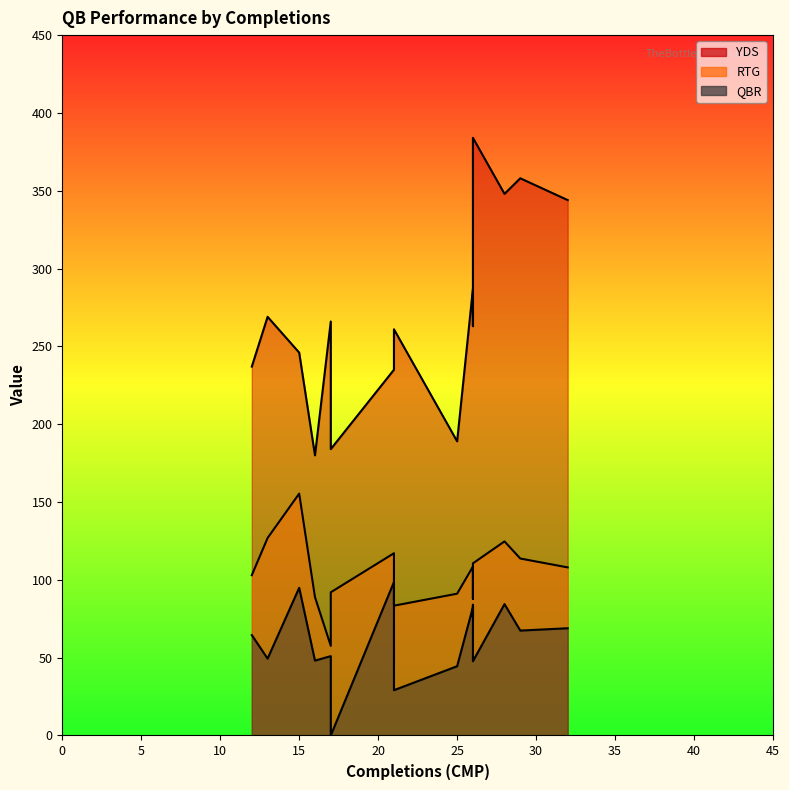

Reading left to right, what are all the values shown in this chart?

YDS: 21=235.0	12=237.0	26=383.0	16=180.0	26=263.0	28=348.0	32=344.0	25=189.0	17=266.0	26=287.0	15=246.0	29=358.0	26=384.0	13=269.0	21=261.0	17=184.0
RTG: 21=117.1	12=103.0	26=101.3	16=88.9	26=87.8	28=124.7	32=108.0	25=91.1	17=57.6	26=108.5	15=155.4	29=113.7	26=110.6	13=126.9	21=83.4	17=92.0
QBR: 21=98.6	12=64.5	26=84.0	16=48.1	26=75.8	28=84.4	32=68.9	25=44.5	17=51.0	26=82.4	15=94.9	29=67.4	26=47.7	13=49.4	21=29.1	17=0.0